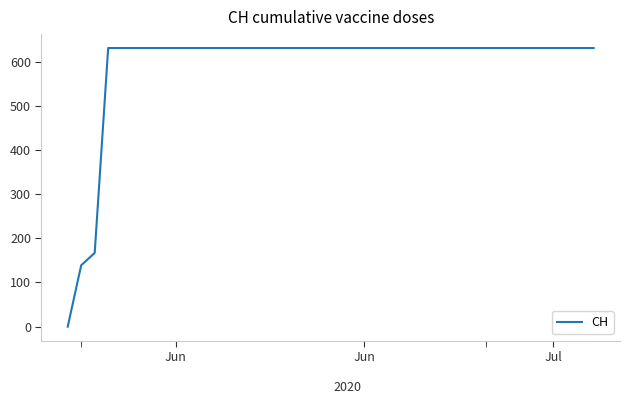

What is the difference between the maximum and second lowest values?

492